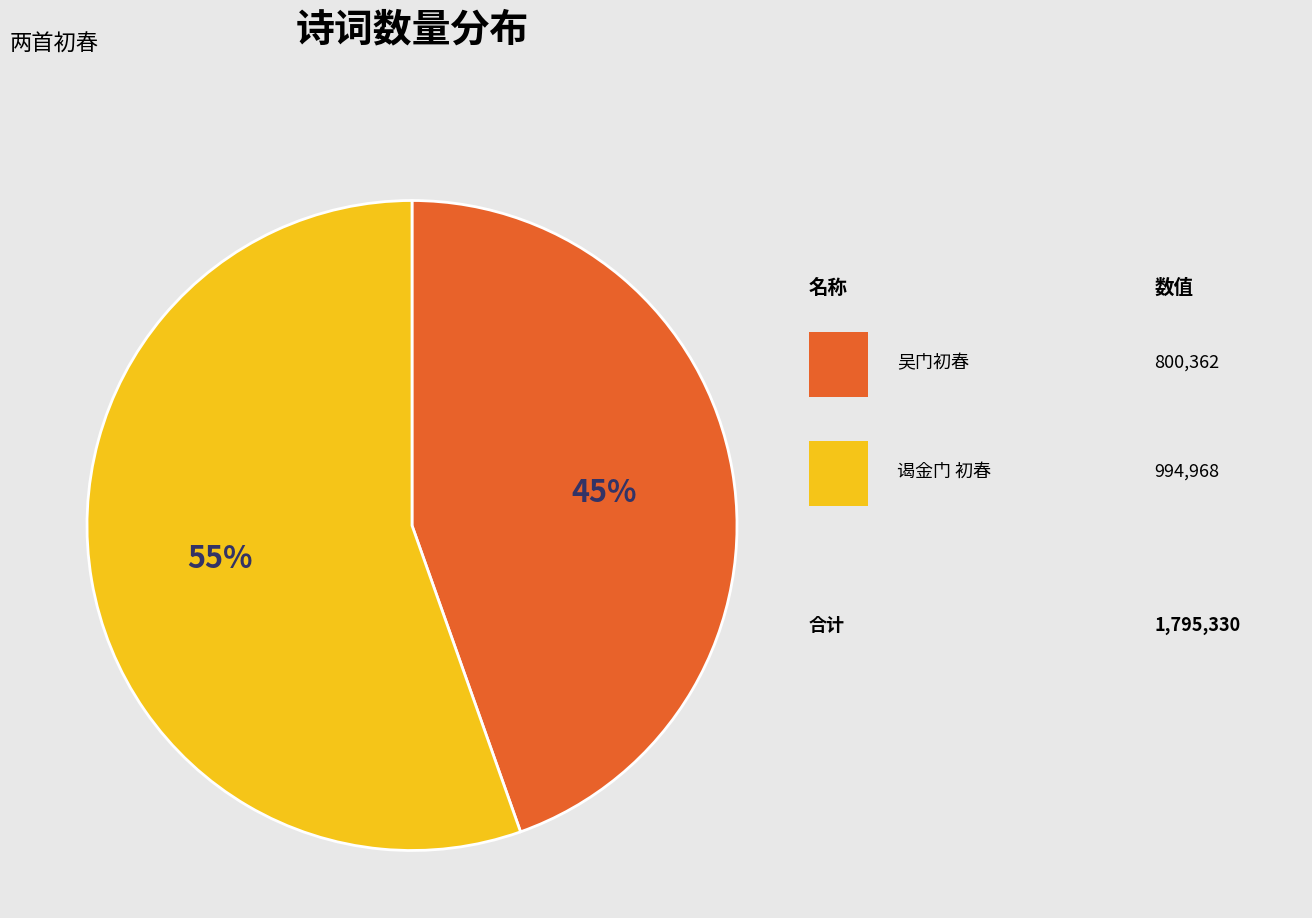

Is there any slice that represents more than half of the pie?

Yes